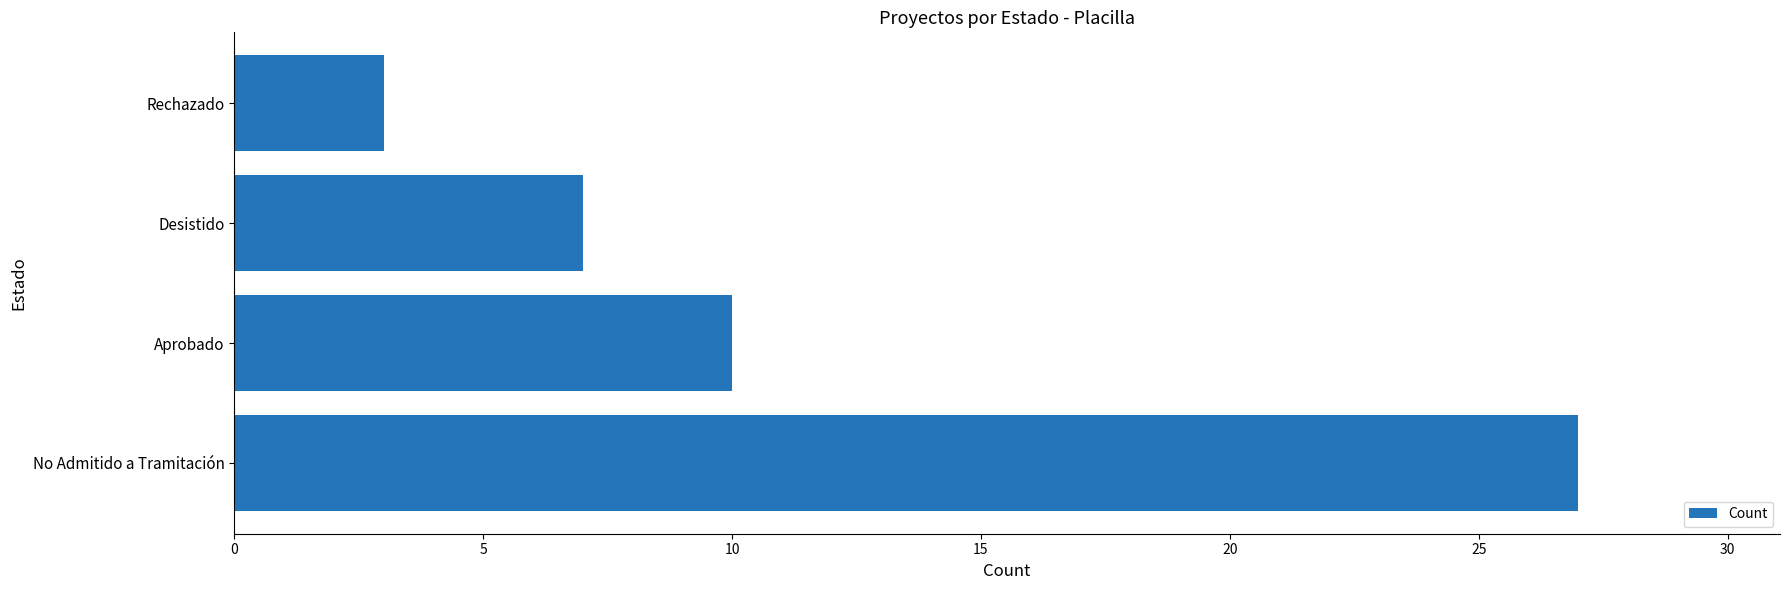

Is it true that the value at Desistido is 4?

False